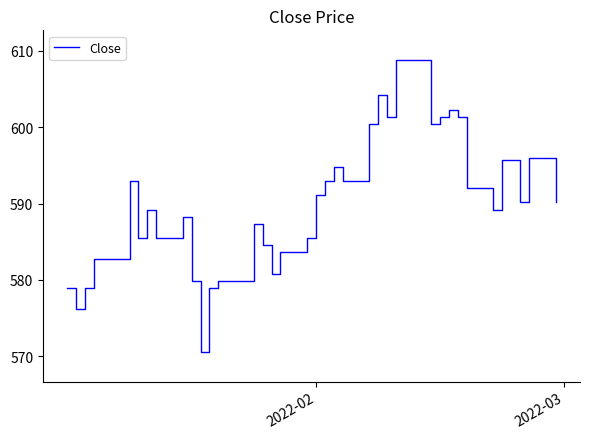

What is the smallest value displayed?

570.5